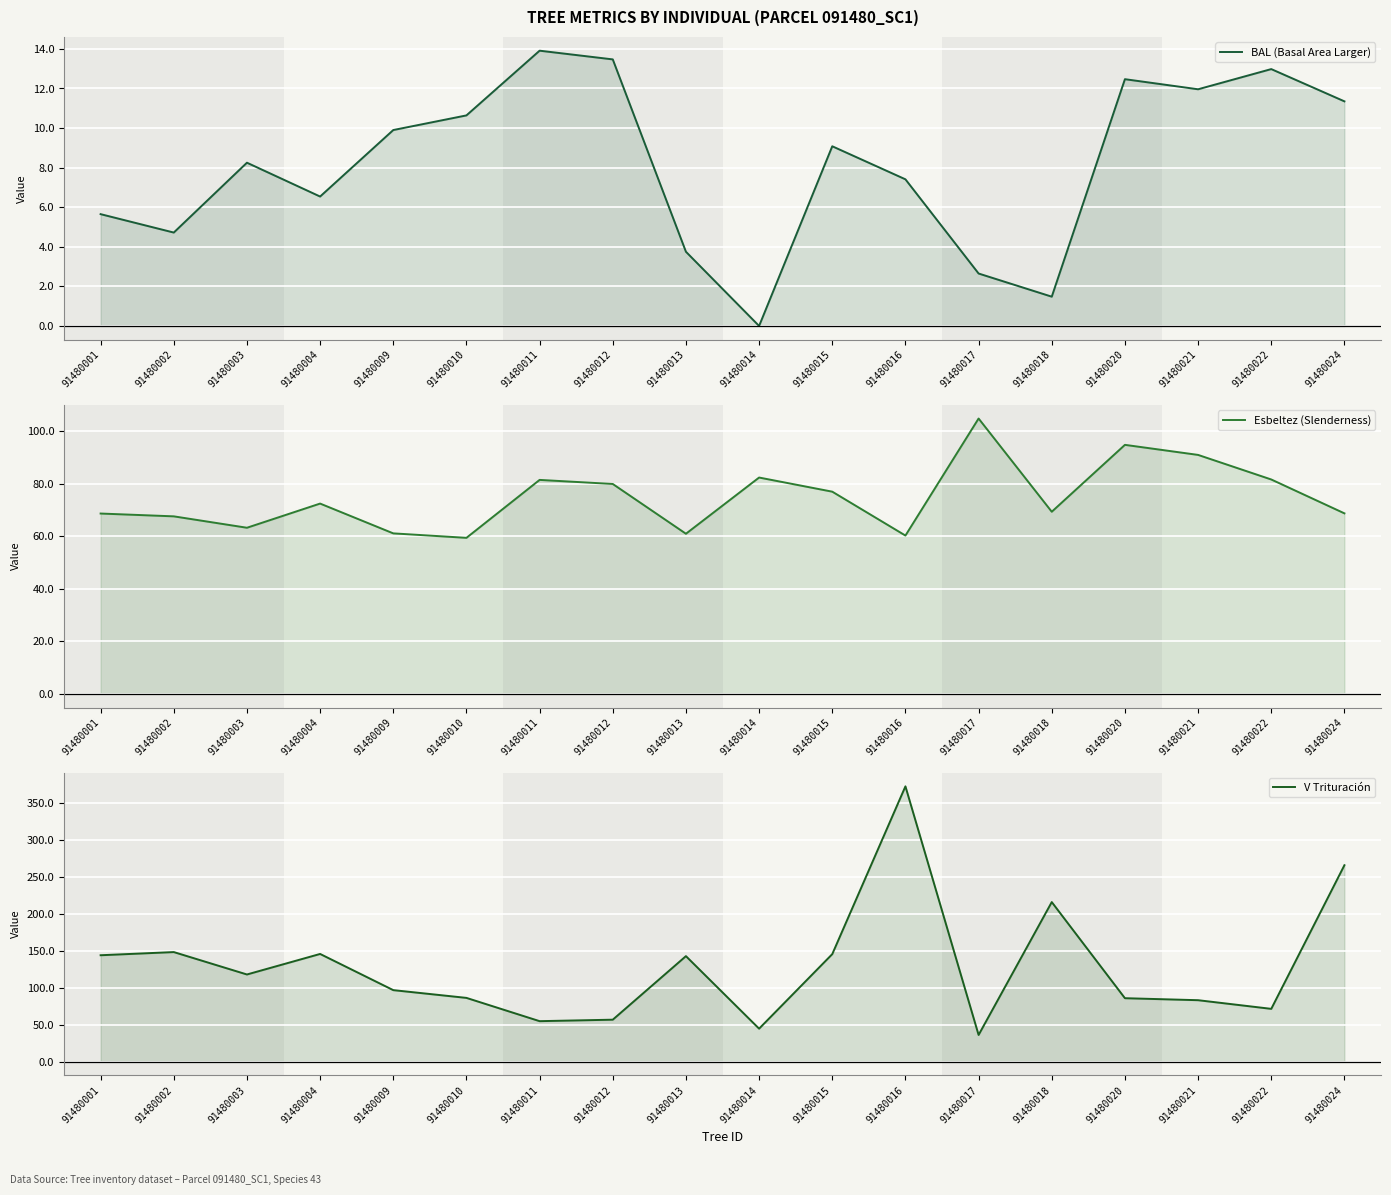

Reading right to left, extract all data points from this chart.

BAL (Basal Area Larger): 91480024=11.3	91480022=13.0	91480021=12.0	91480020=12.5	91480018=1.5	91480017=2.6	91480016=7.4	91480015=9.1	91480014=0.0	91480013=3.8	91480012=13.5	91480011=13.9	91480010=10.6	91480009=9.9	91480004=6.5	91480003=8.2	91480002=4.7	91480001=5.7
Esbeltez (Slenderness): 91480024=68.7	91480022=81.6	91480021=90.9	91480020=94.7	91480018=69.3	91480017=104.8	91480016=60.2	91480015=76.9	91480014=82.3	91480013=60.9	91480012=79.8	91480011=81.4	91480010=59.4	91480009=61.0	91480004=72.4	91480003=63.2	91480002=67.5	91480001=68.6
V Trituración: 91480024=266.0	91480022=71.5	91480021=83.2	91480020=85.9	91480018=216.1	91480017=36.1	91480016=372.8	91480015=145.6	91480014=44.6	91480013=142.9	91480012=56.8	91480011=54.8	91480010=86.3	91480009=96.8	91480004=145.8	91480003=118.0	91480002=148.4	91480001=144.1